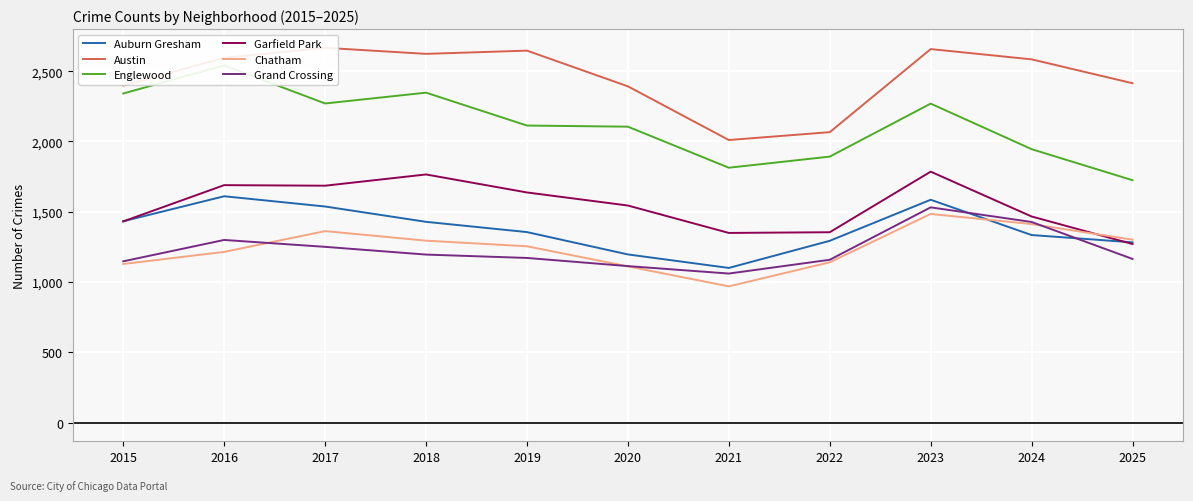

True or false: Austin and Englewood cross at least once.

False